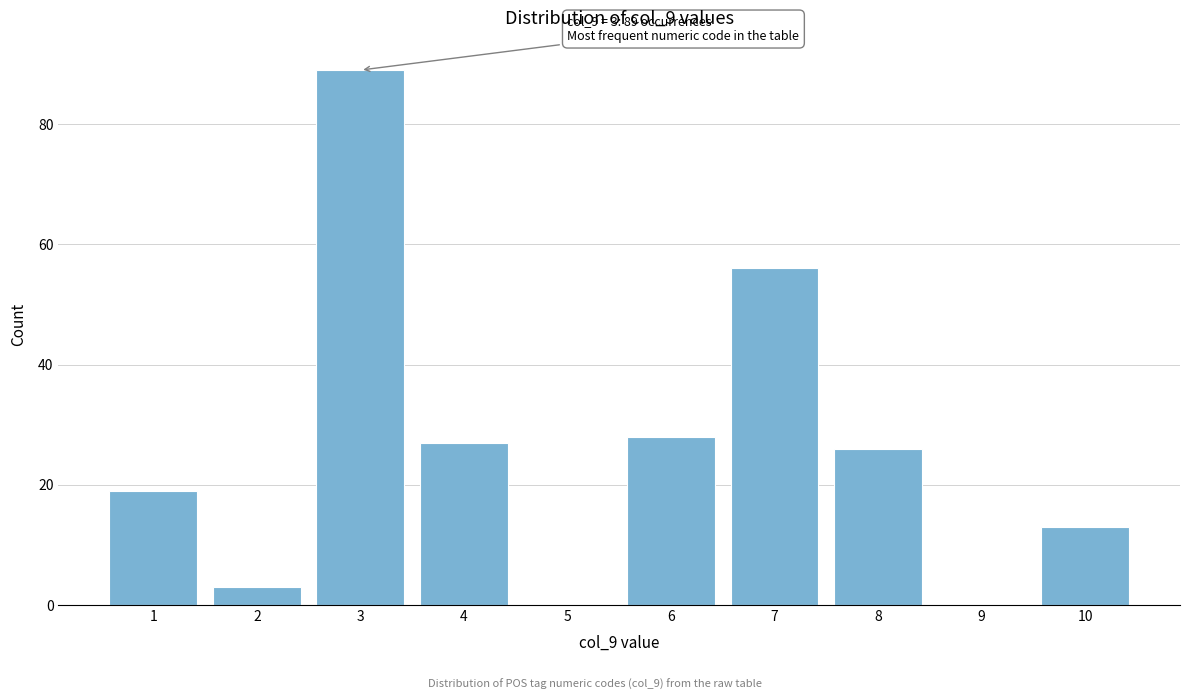

Reading left to right, what are all the values shown in this chart?

1=19	2=3	3=89	4=27	5=0	6=28	7=56	8=26	9=0	10=13